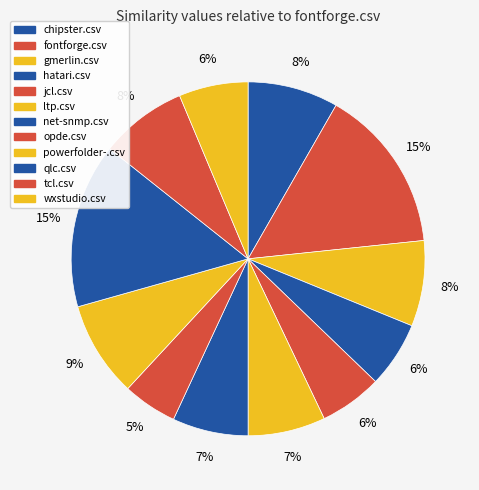

To the nearest percent, what is the combined percentage of tcl.csv and qlc.csv?

23%